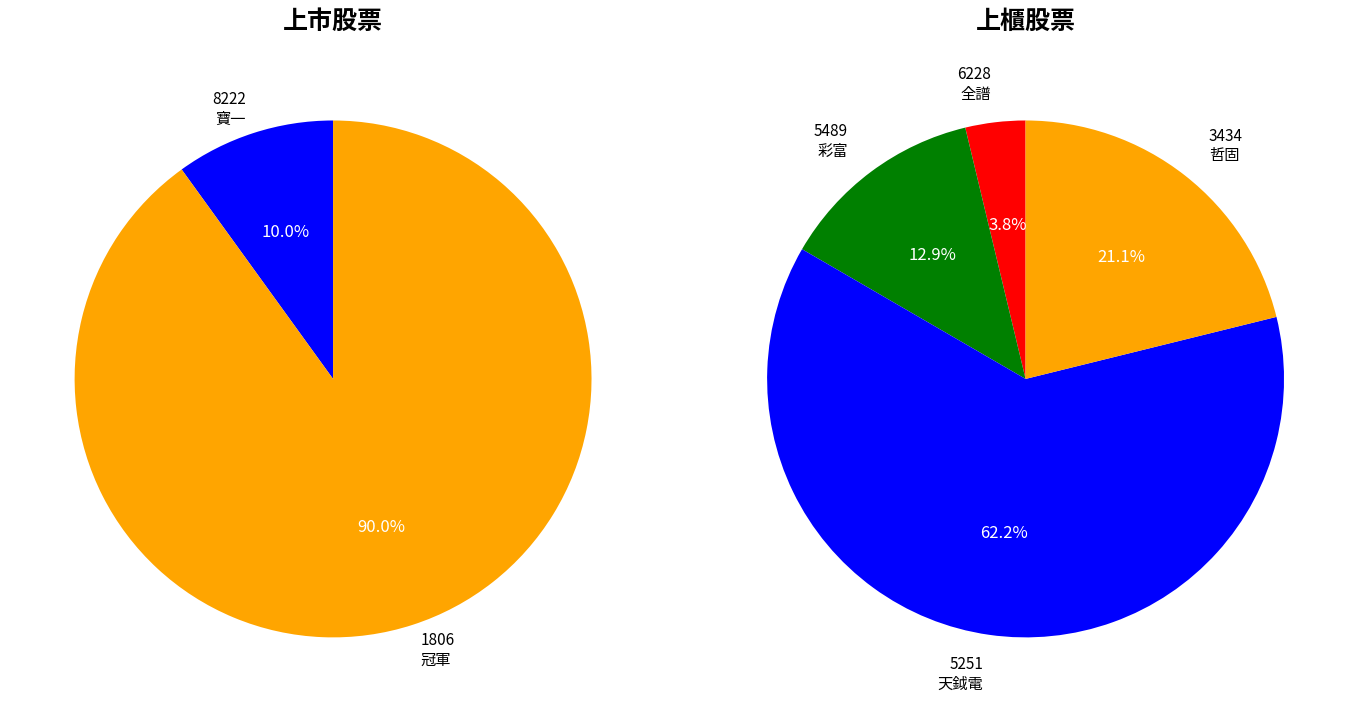

Rank the categories by value from lowest to highest.

6228, 5489, 3434, 5251, 8222, 1806